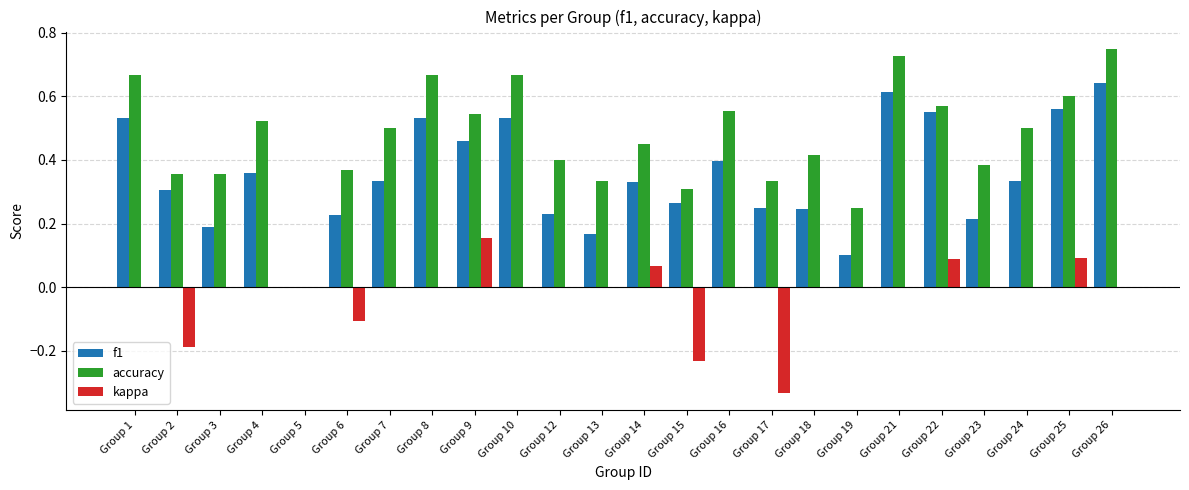

The accuracy series shows 0.1 at Group 17. True or false?

False